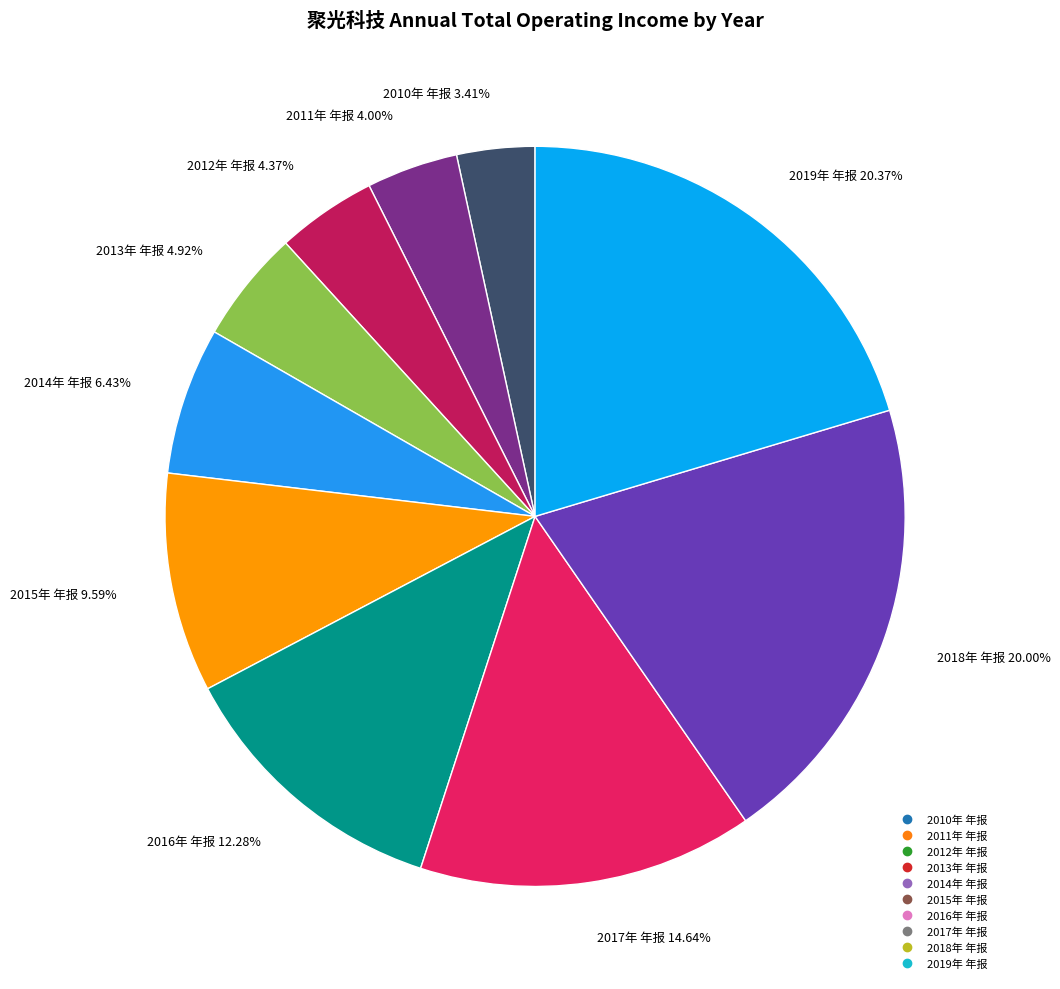

Approximately how many times larger is the value at 2018年 年报 compared to 2015年 年报?

2.1